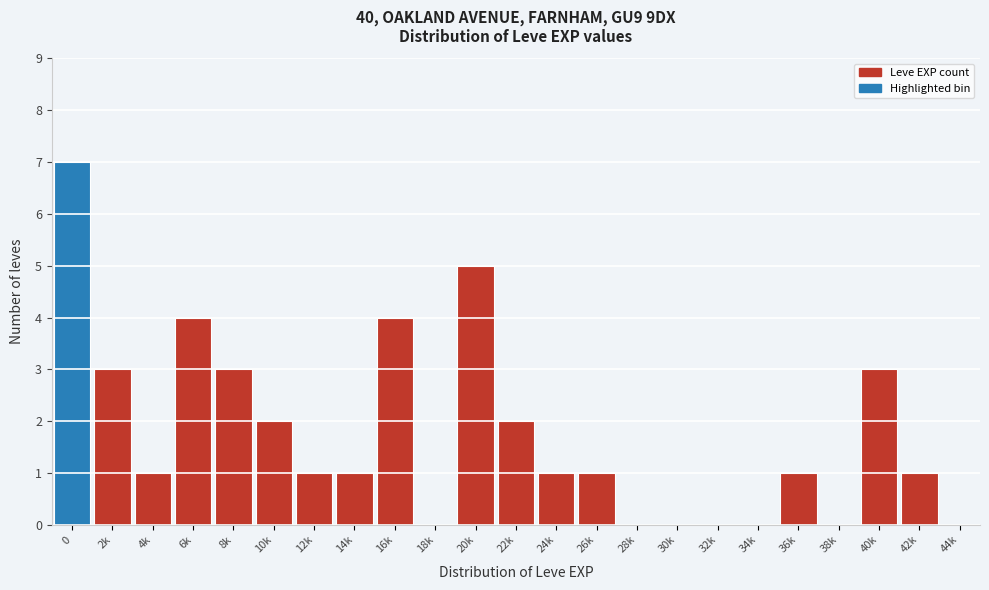

Reading left to right, what are all the values shown in this chart?

0=7	2k=3	4k=1	6k=4	8k=3	10k=2	12k=1	14k=1	16k=4	18k=0	20k=5	22k=2	24k=1	26k=1	28k=0	30k=0	32k=0	34k=0	36k=1	38k=0	40k=3	42k=1	44k=0